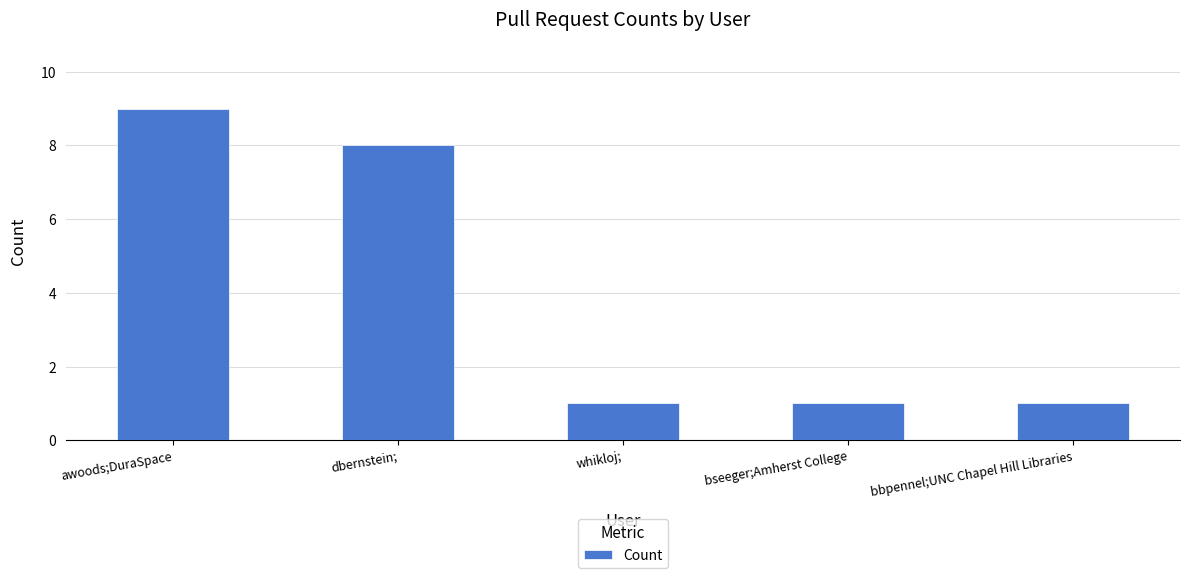

Reading right to left, list all the values displayed in this chart.

1	1	1	8	9